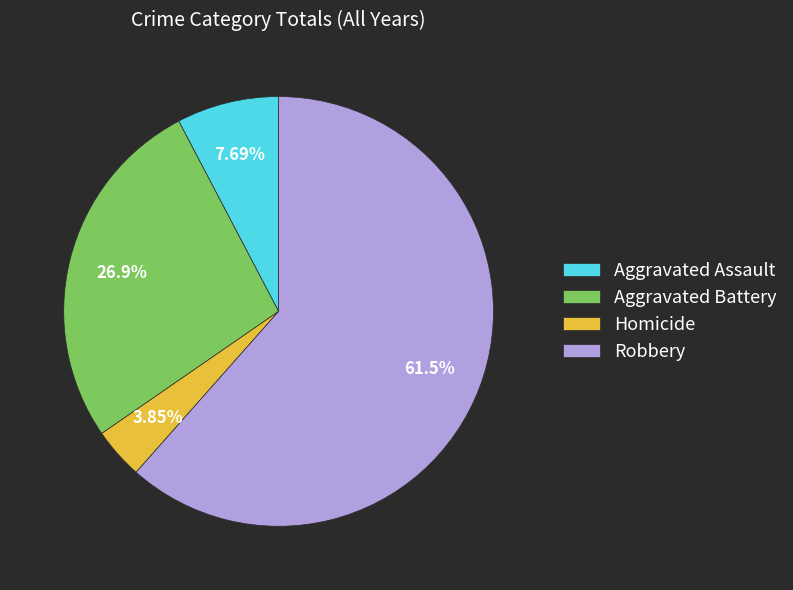

What is the total percentage of Homicide and Robbery?

65.4%